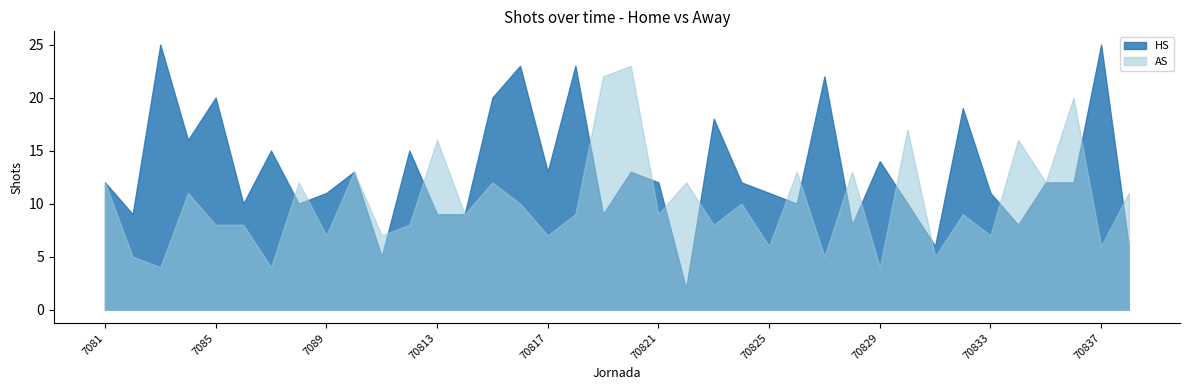

At which category does HS reach its first local valley?

7082